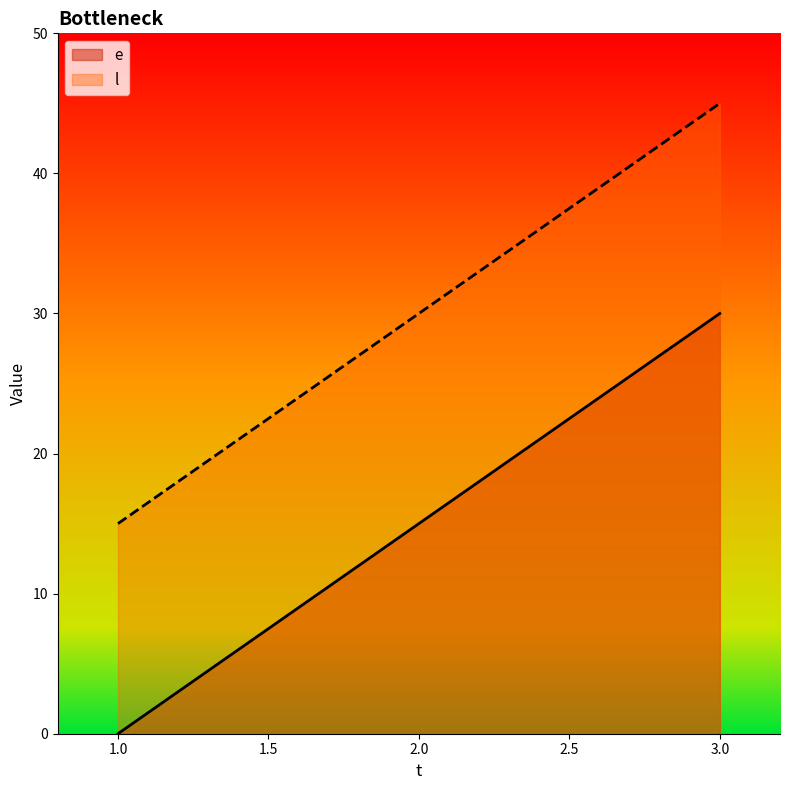

Rank the series by their average value, from highest to lowest.

l, e